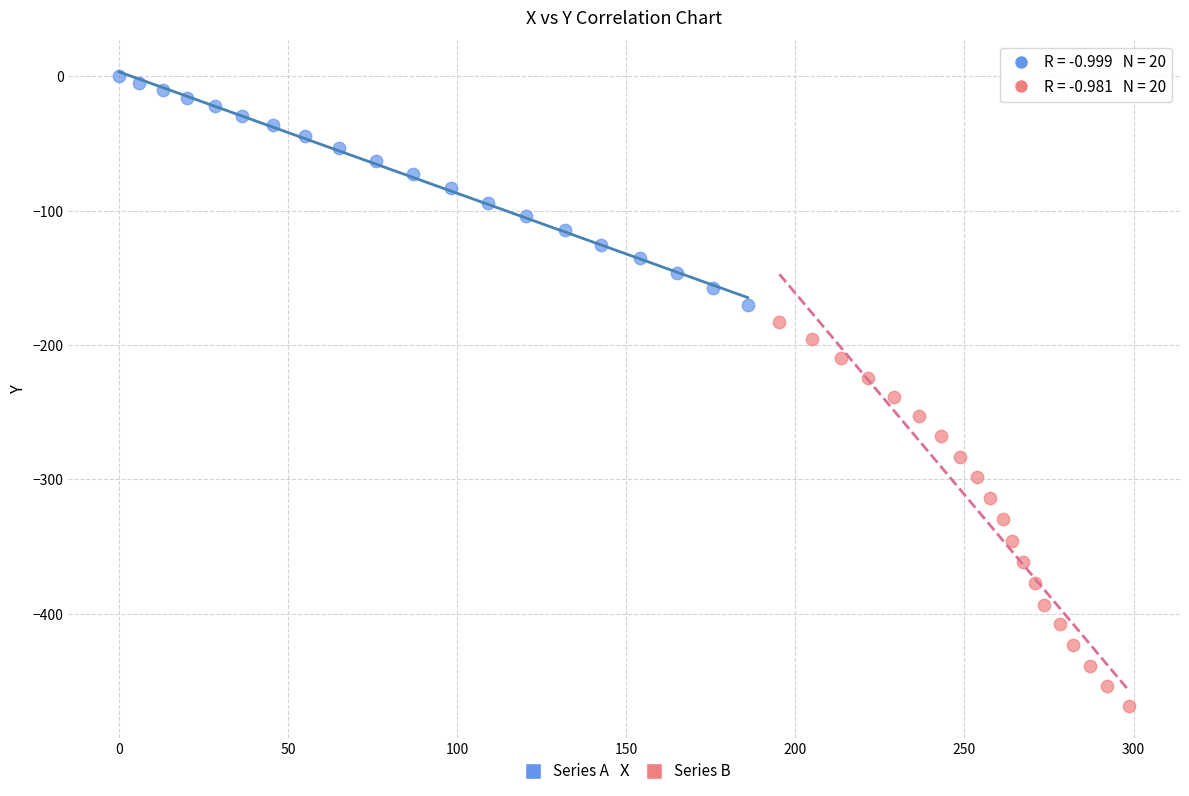

Which series contains the lowest Y value?

Series B